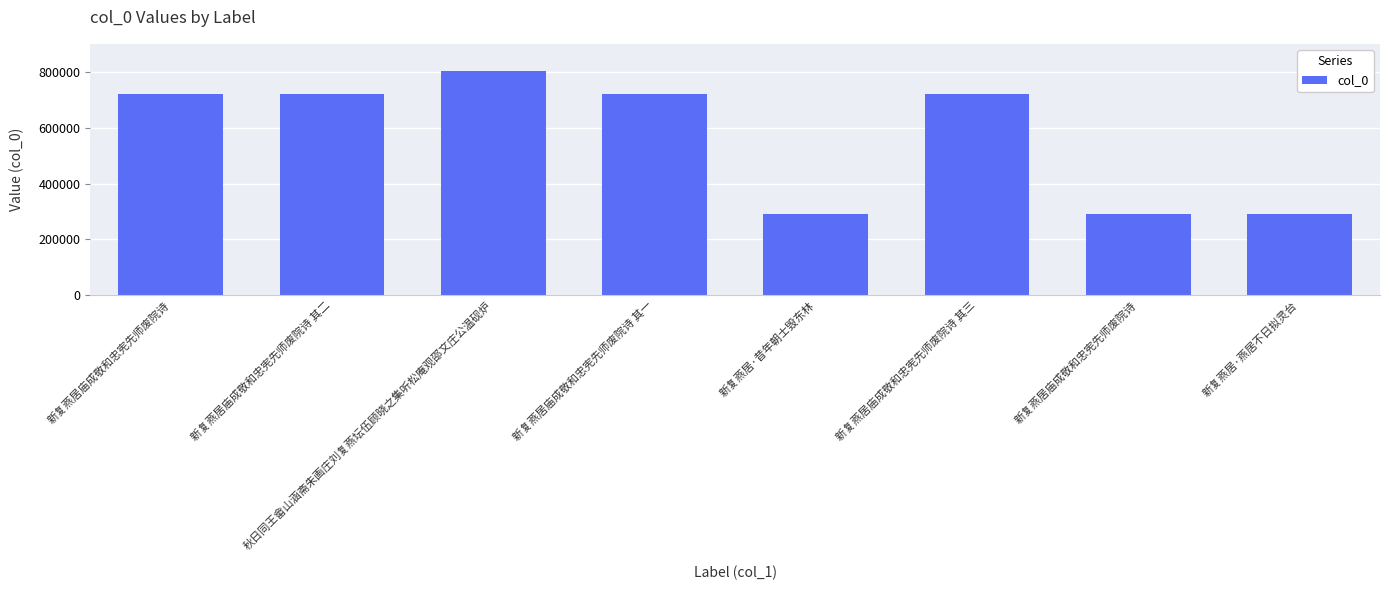

Which has a higher value, 新复燕居庙成敬和忠宪先师废院诗 其三 or 新复燕居庙成敬和忠宪先师废院诗 其二?

新复燕居庙成敬和忠宪先师废院诗 其三